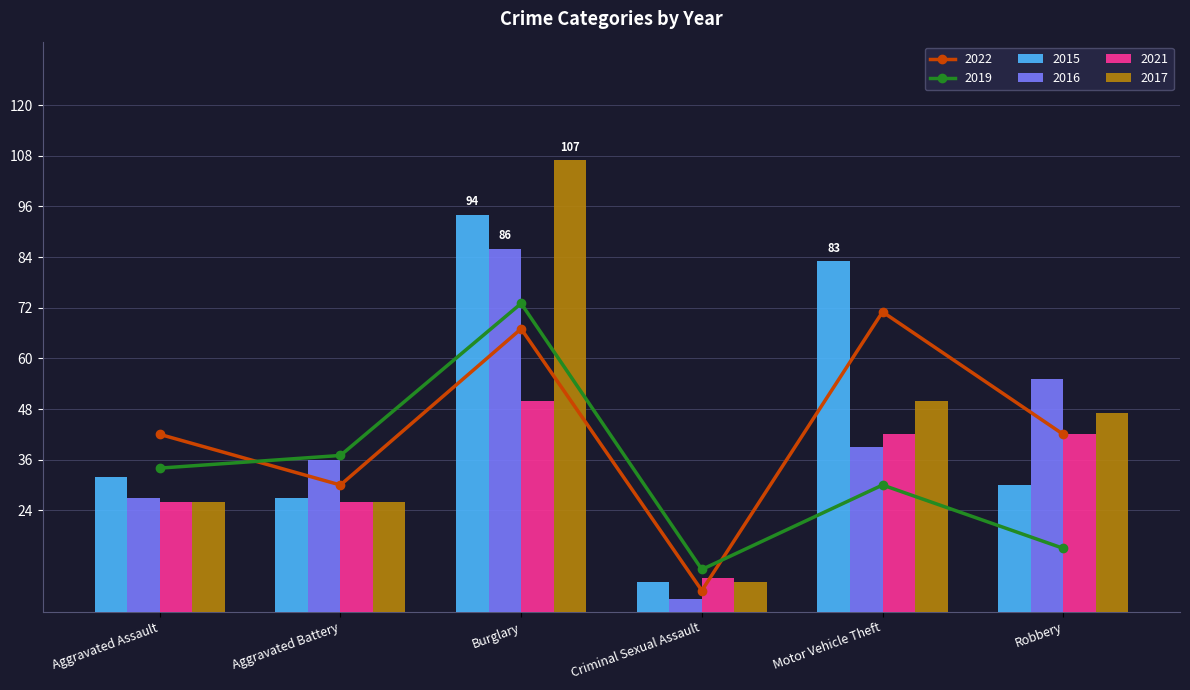

What is the value of the 2015 bar at the 4th from the left?

7